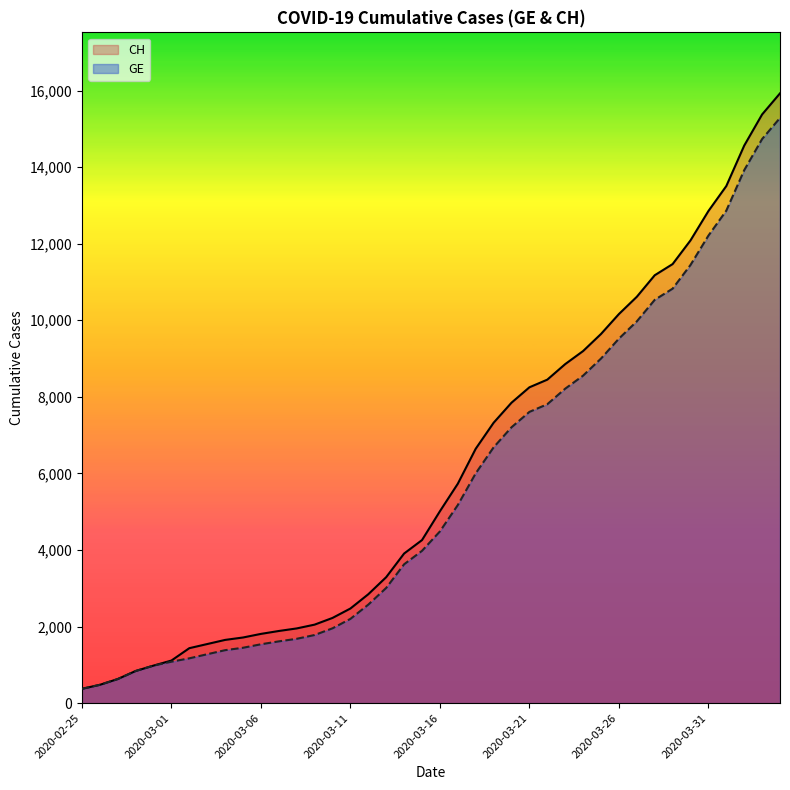

Which series has the widest spread of values?

CH